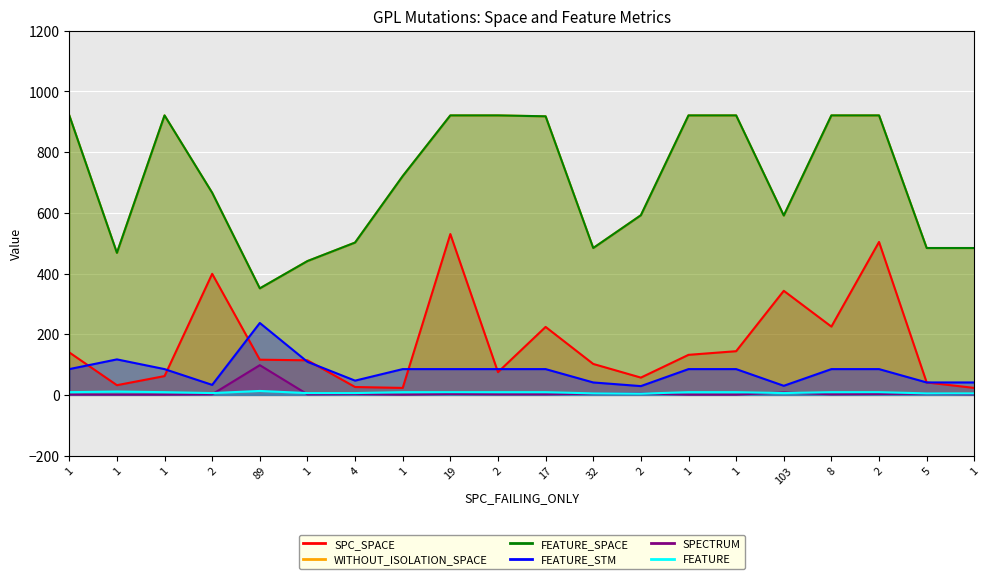

True or false: SPECTRUM and FEATURE_SPACE cross at least once.

False